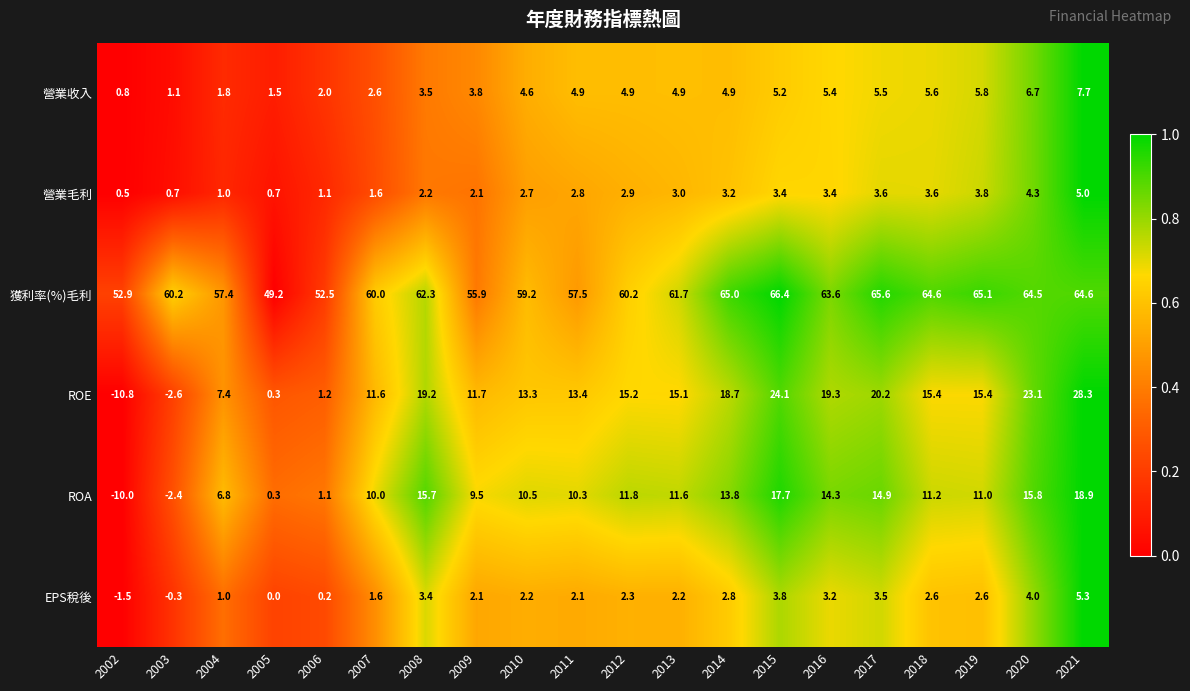

At how many categories does at least one series exceed 0?

20